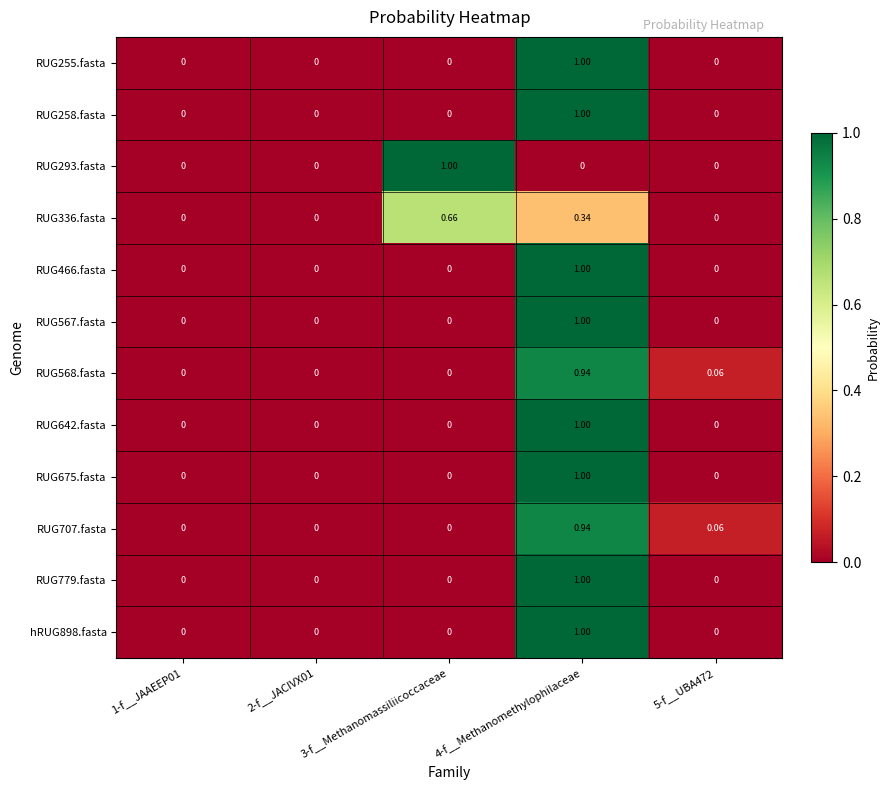

Reading right to left, what are all the values shown in this chart?

RUG255.fasta: 5-f__UBA472=0.0	4-f__Methanomethylophilaceae=1.0	3-f__Methanomassiliicoccaceae=0.0	2-f__JACIVX01=0.0	1-f__JAAEEP01=0.0
RUG258.fasta: 5-f__UBA472=0.0	4-f__Methanomethylophilaceae=1.0	3-f__Methanomassiliicoccaceae=0.0	2-f__JACIVX01=0.0	1-f__JAAEEP01=0.0
RUG293.fasta: 5-f__UBA472=0.0	4-f__Methanomethylophilaceae=0.0	3-f__Methanomassiliicoccaceae=1.0	2-f__JACIVX01=0.0	1-f__JAAEEP01=0.0
RUG336.fasta: 5-f__UBA472=0.0	4-f__Methanomethylophilaceae=0.3	3-f__Methanomassiliicoccaceae=0.7	2-f__JACIVX01=0.0	1-f__JAAEEP01=0.0
RUG466.fasta: 5-f__UBA472=0.0	4-f__Methanomethylophilaceae=1.0	3-f__Methanomassiliicoccaceae=0.0	2-f__JACIVX01=0.0	1-f__JAAEEP01=0.0
RUG567.fasta: 5-f__UBA472=0.0	4-f__Methanomethylophilaceae=1.0	3-f__Methanomassiliicoccaceae=0.0	2-f__JACIVX01=0.0	1-f__JAAEEP01=0.0
RUG568.fasta: 5-f__UBA472=0.1	4-f__Methanomethylophilaceae=0.9	3-f__Methanomassiliicoccaceae=0.0	2-f__JACIVX01=0.0	1-f__JAAEEP01=0.0
RUG642.fasta: 5-f__UBA472=0.0	4-f__Methanomethylophilaceae=1.0	3-f__Methanomassiliicoccaceae=0.0	2-f__JACIVX01=0.0	1-f__JAAEEP01=0.0
RUG675.fasta: 5-f__UBA472=0.0	4-f__Methanomethylophilaceae=1.0	3-f__Methanomassiliicoccaceae=0.0	2-f__JACIVX01=0.0	1-f__JAAEEP01=0.0
RUG707.fasta: 5-f__UBA472=0.1	4-f__Methanomethylophilaceae=0.9	3-f__Methanomassiliicoccaceae=0.0	2-f__JACIVX01=0.0	1-f__JAAEEP01=0.0
RUG779.fasta: 5-f__UBA472=0.0	4-f__Methanomethylophilaceae=1.0	3-f__Methanomassiliicoccaceae=0.0	2-f__JACIVX01=0.0	1-f__JAAEEP01=0.0
hRUG898.fasta: 5-f__UBA472=0.0	4-f__Methanomethylophilaceae=1.0	3-f__Methanomassiliicoccaceae=0.0	2-f__JACIVX01=0.0	1-f__JAAEEP01=0.0